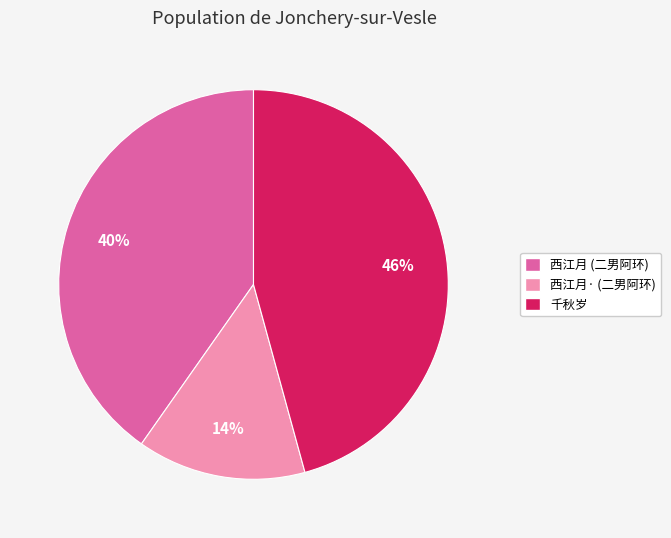

Is 千秋岁 the majority of the pie?

No